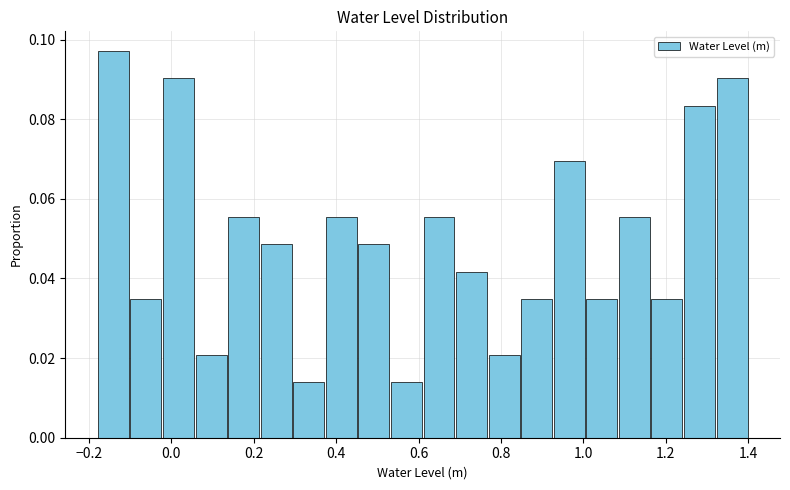

Read against the x-axis, roughly where is the centre of the tallest bar?

-0.14